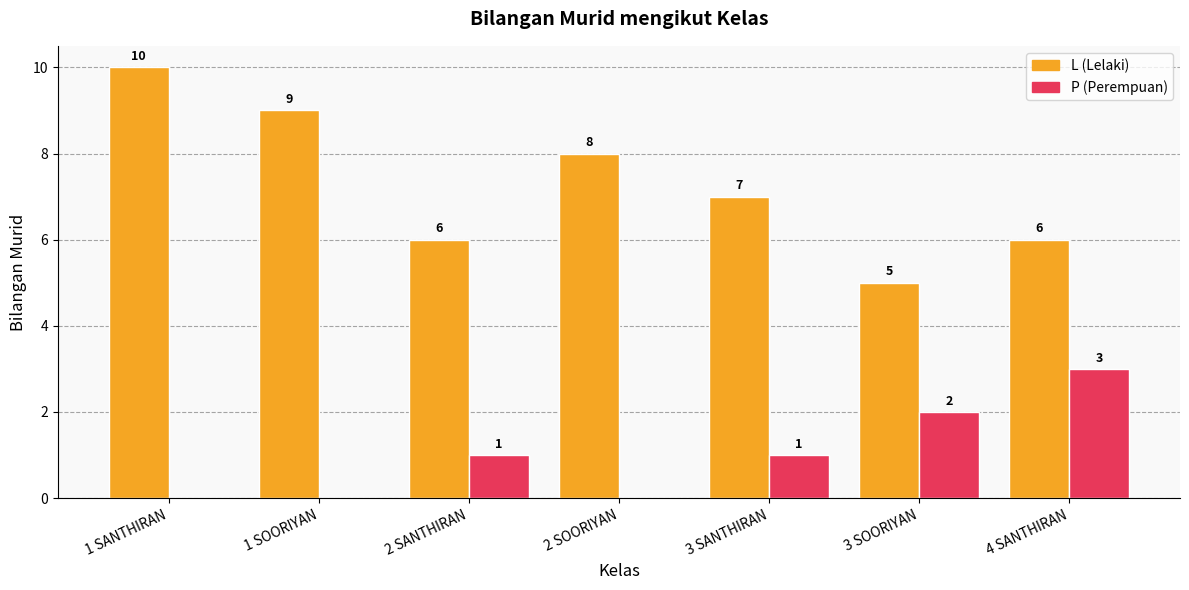

What is the total value across all series at 1 SOORIYAN?

9